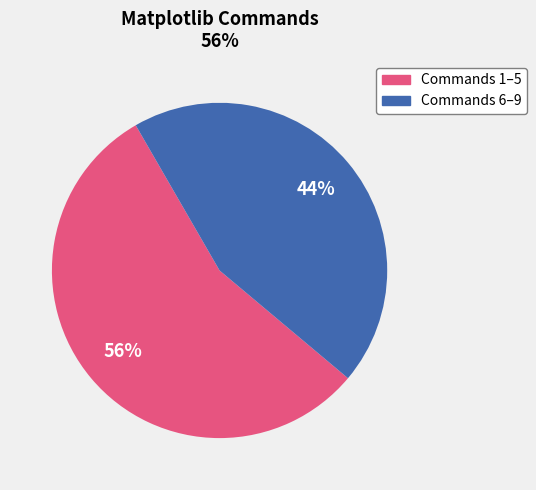

Is there a majority slice in this chart?

Yes